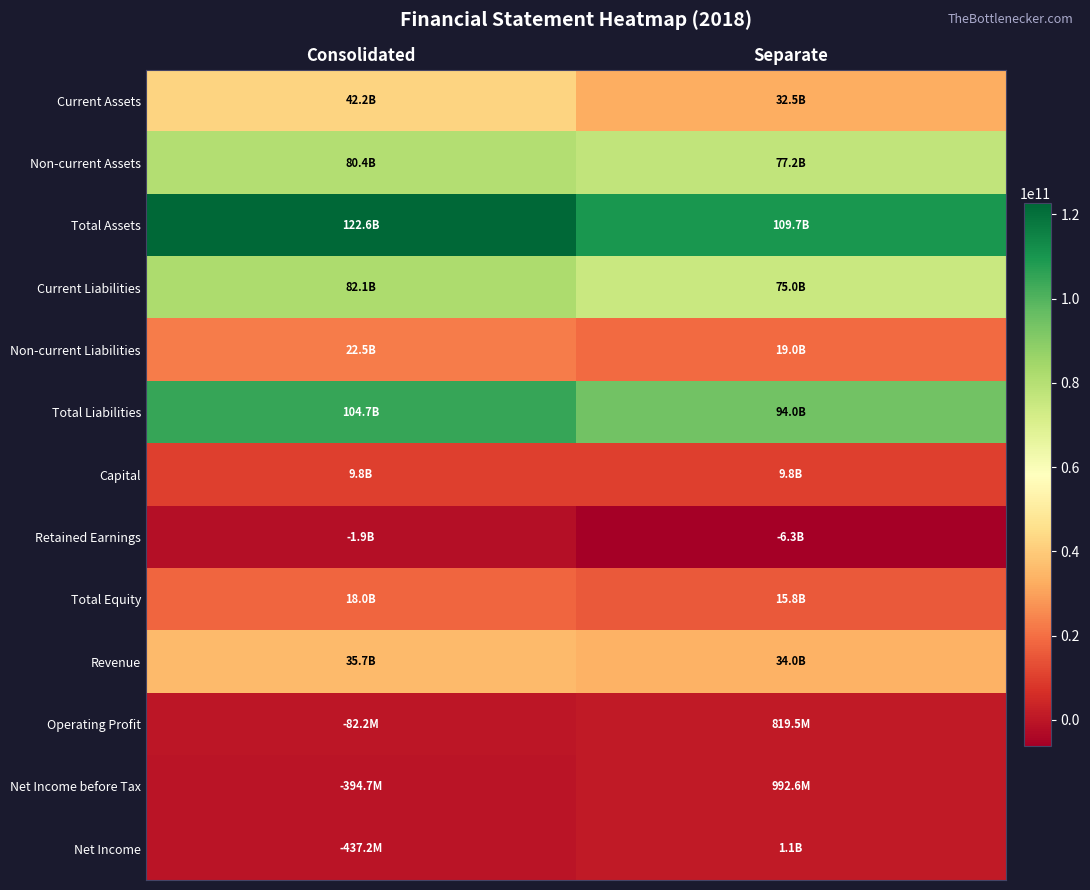

Which series has the largest total across all categories?

Total Assets